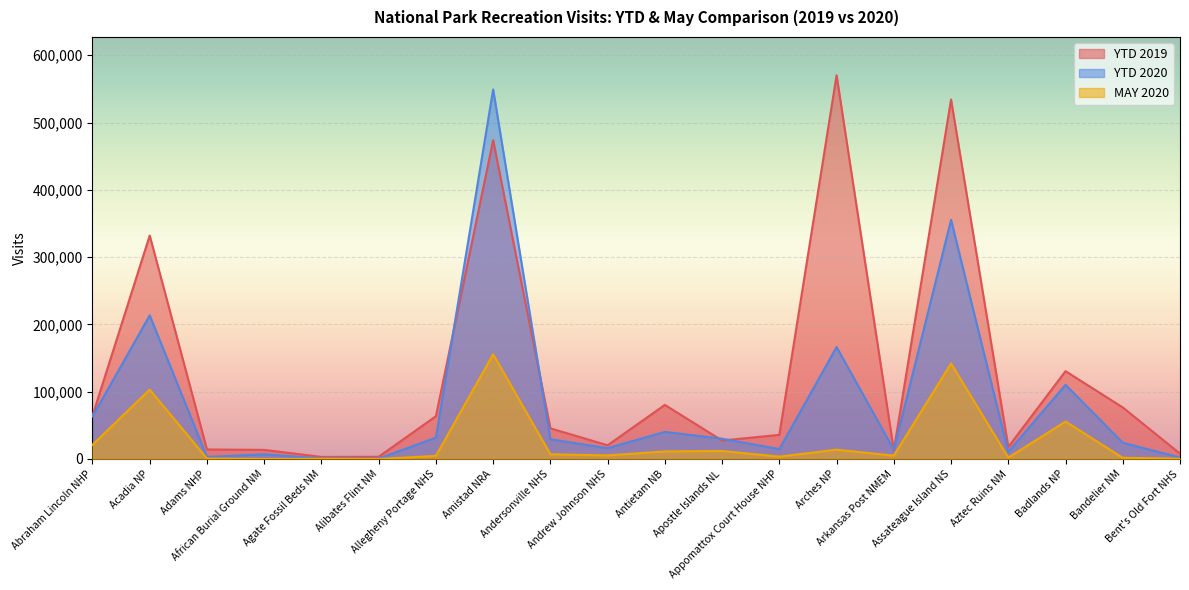

What position from the left is Andersonville NHS?

9